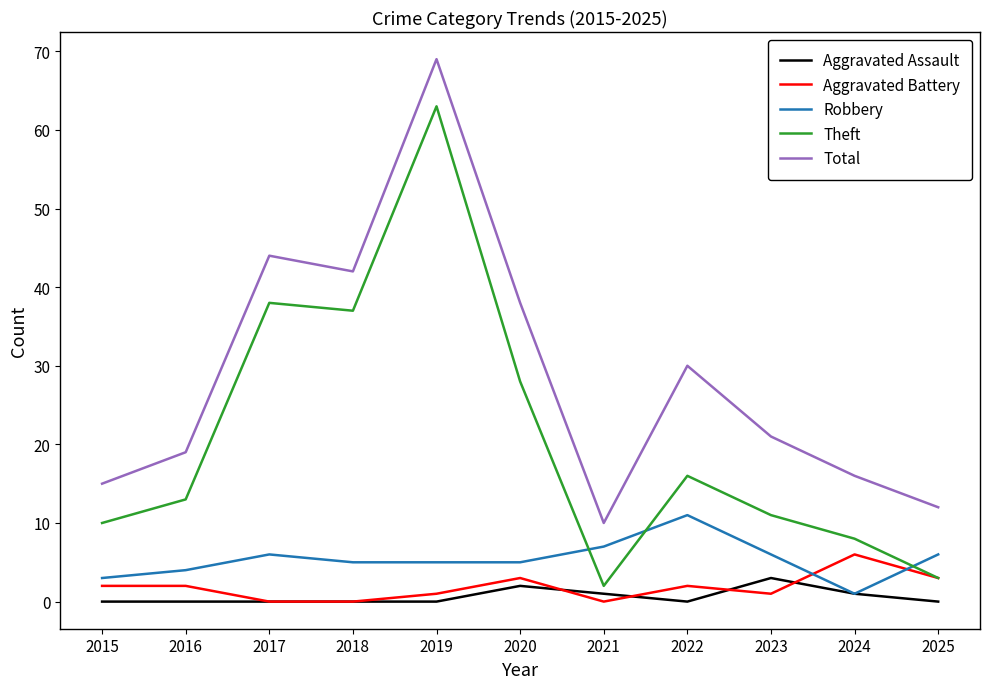

True or false: Aggravated Battery and Robbery intersect in this chart.

True